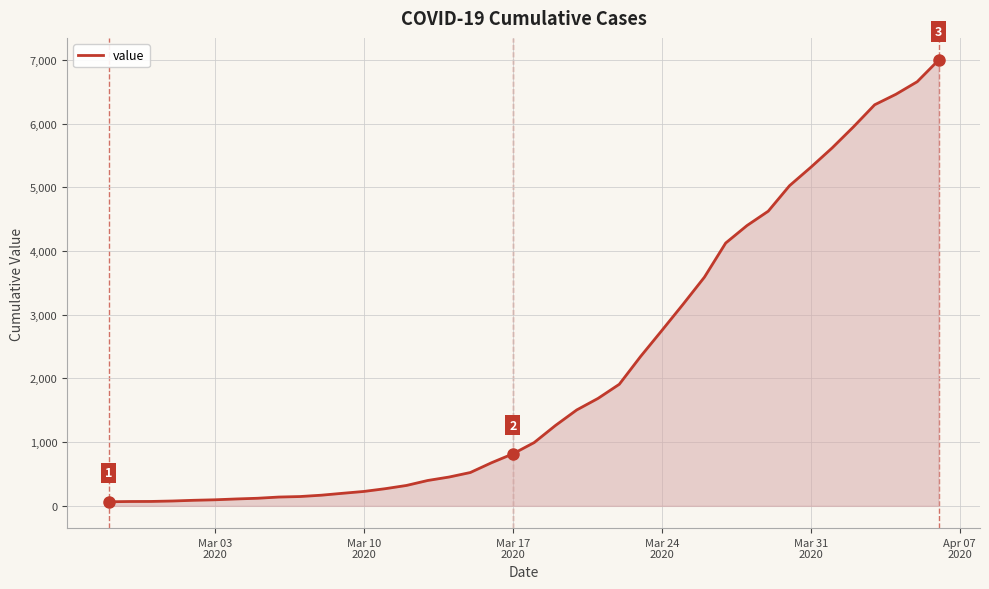

What is the difference between the maximum and minimum values?

6931